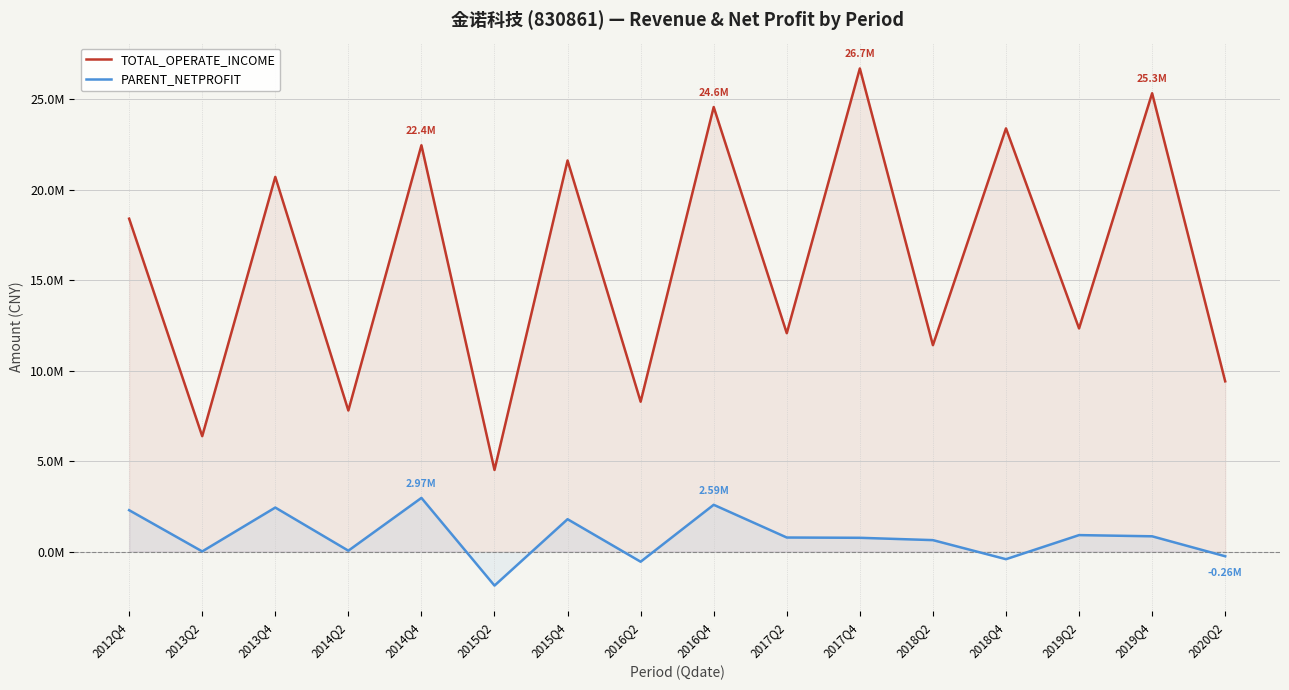

Reading right to left, what are all the values shown in this chart?

TOTAL_OPERATE_INCOME: 2020Q2=9408009.6	2019Q4=25318761.1	2019Q2=12328962.8	2018Q4=23378957.6	2018Q2=11404544.0	2017Q4=26688519.3	2017Q2=12064689.7	2016Q4=24558094.6	2016Q2=8282291.6	2015Q4=21606665.6	2015Q2=4513421.9	2014Q4=22446351.0	2014Q2=7794522.4	2013Q4=20700850.5	2013Q2=6377244.5	2012Q4=18392397.8
PARENT_NETPROFIT: 2020Q2=-255648.2	2019Q4=847580.6	2019Q2=913802.0	2018Q4=-417104.8	2018Q2=636249.8	2017Q4=764795.4	2017Q2=780047.5	2016Q4=2587888.1	2016Q2=-557247.1	2015Q4=1792032.2	2015Q2=-1875157.4	2014Q4=2968230.4	2014Q2=53001.6	2013Q4=2435634.4	2013Q2=12704.9	2012Q4=2289926.1